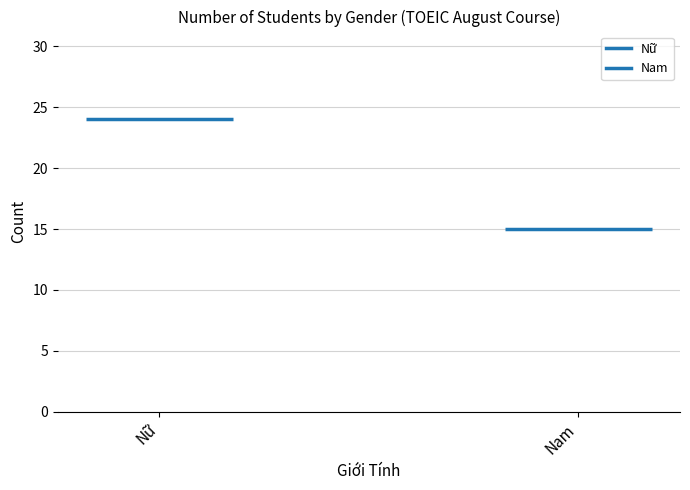

How many bars are there in total?

2